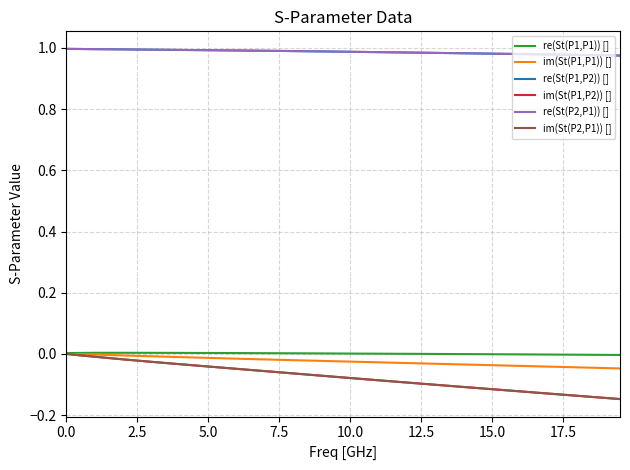

True or false: im(St(P1,P1)) [] and re(St(P2,P1)) [] intersect in this chart.

False